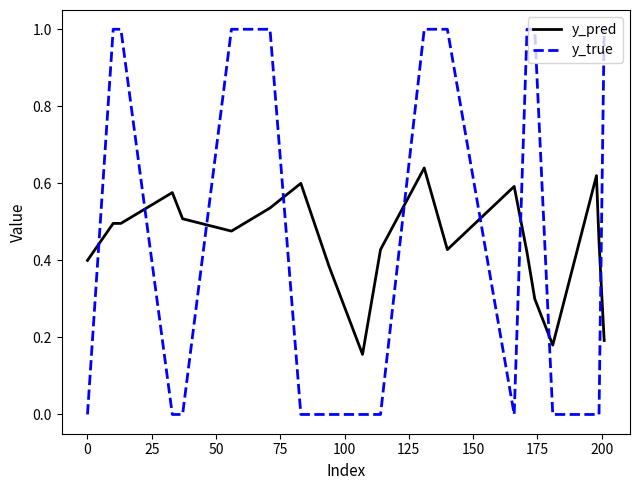

Which series has the widest spread of values?

y_true